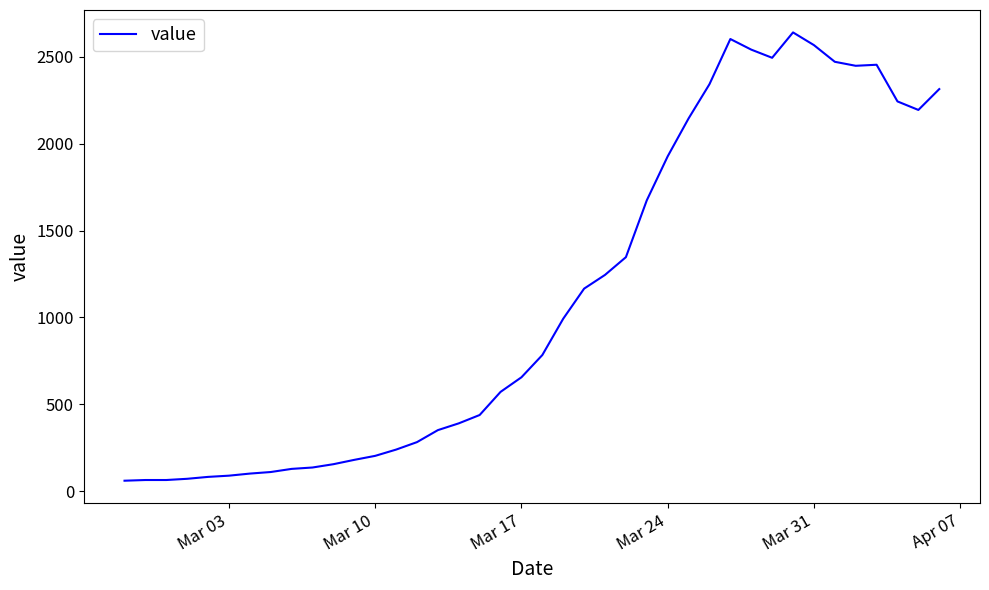

What is the greatest value displayed?

2640